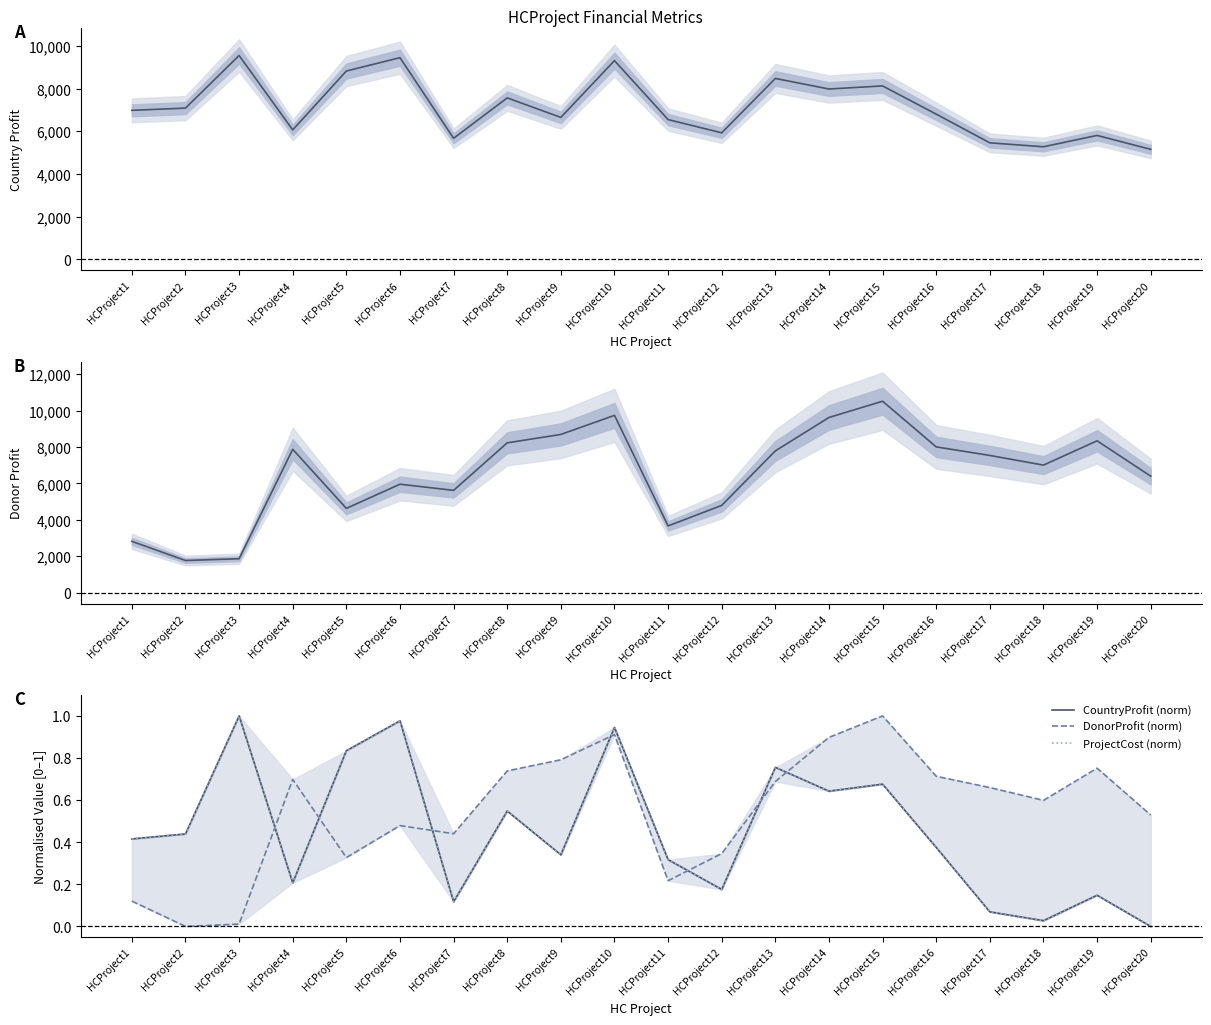

Reading left to right, transcribe all the data shown in this chart.

CountryProfit: 6991.0	7095.0	9565.0	6073.0	8836.0	9462.0	5678.0	7575.0	6659.0	9324.0	6557.0	5935.0	8488.0	7991.0	8137.0	6813.0	5465.0	5281.0	5813.0	5160.0
DonorProfit: 2820.0	1766.0	1863.0	7881.0	4631.0	5961.0	5622.0	8235.0	8697.0	9745.0	3668.0	4796.0	7793.0	9629.0	10523.0	8012.0	7542.0	7010.0	8348.0	6401.0
CountryProfit (norm): 0.4	0.4	1.0	0.2	0.8	1.0	0.1	0.5	0.3	0.9	0.3	0.2	0.8	0.6	0.7	0.4	0.1	0.0	0.1	0.0
DonorProfit (norm): 0.1	0.0	0.0	0.7	0.3	0.5	0.4	0.7	0.8	0.9	0.2	0.3	0.7	0.9	1.0	0.7	0.7	0.6	0.8	0.5
ProjectCost (norm): 0.4	0.4	1.0	0.2	0.8	1.0	0.1	0.5	0.3	0.9	0.3	0.2	0.8	0.6	0.7	0.4	0.1	0.0	0.1	0.0